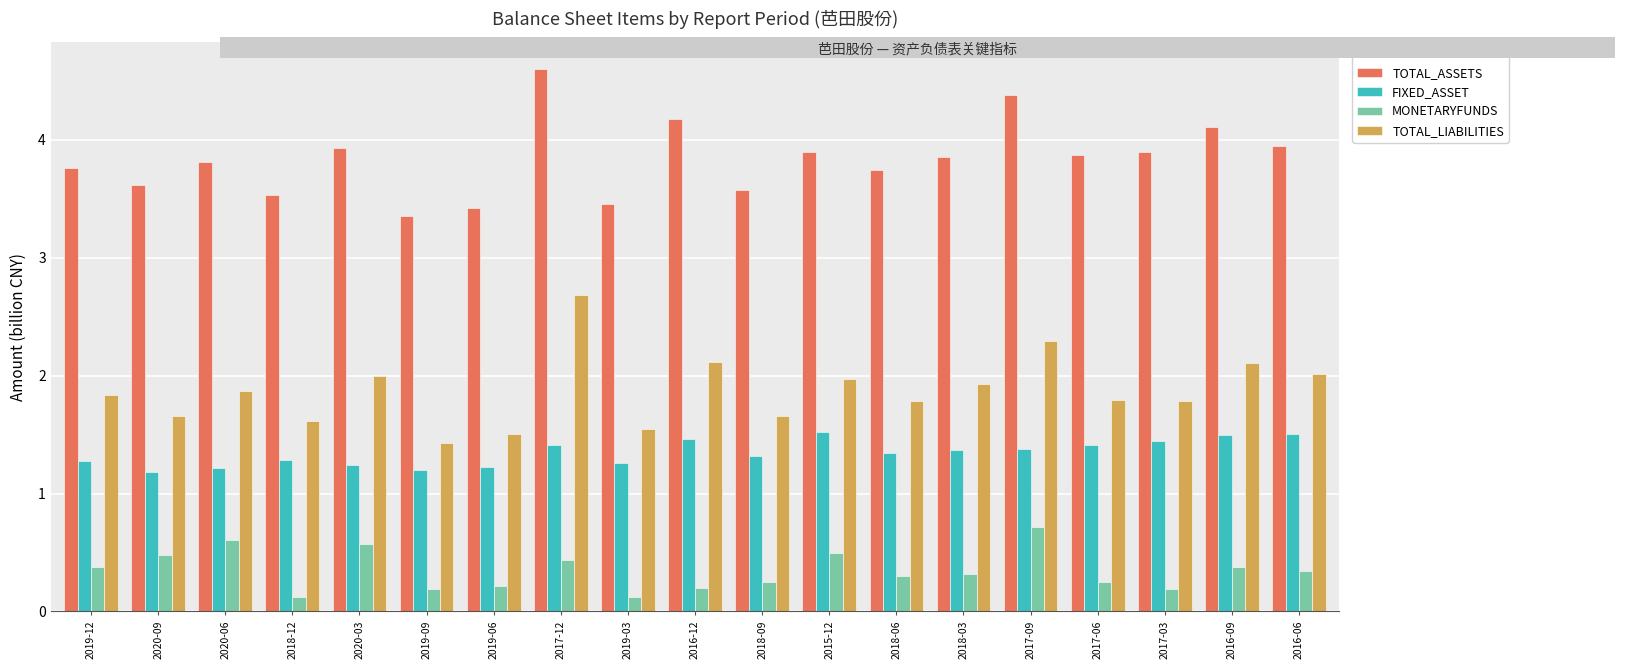

The MONETARYFUNDS series shows 0.7 at 2017-09. True or false?

True